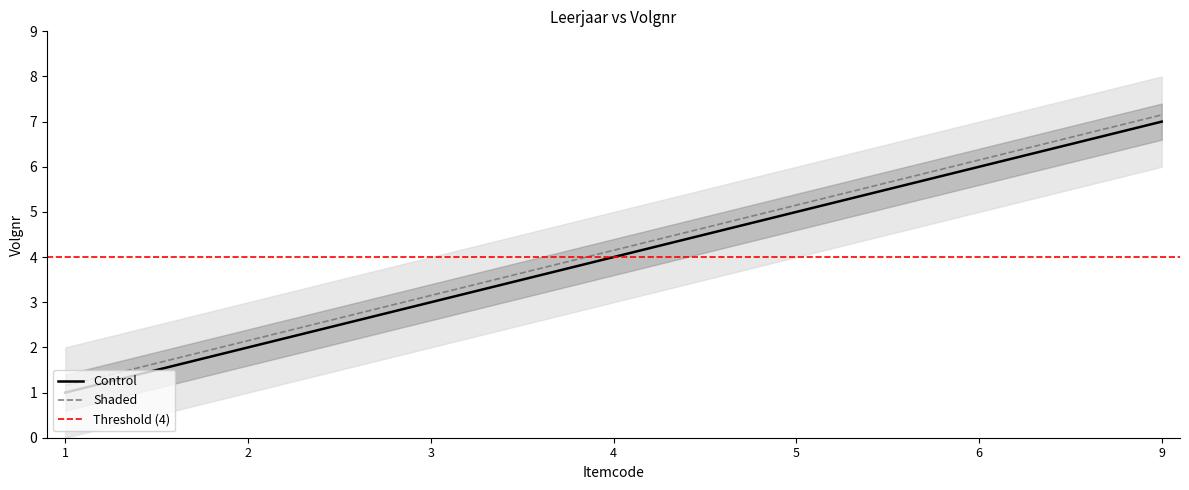

What is the spread (max minus min) of values at 2?

0.1